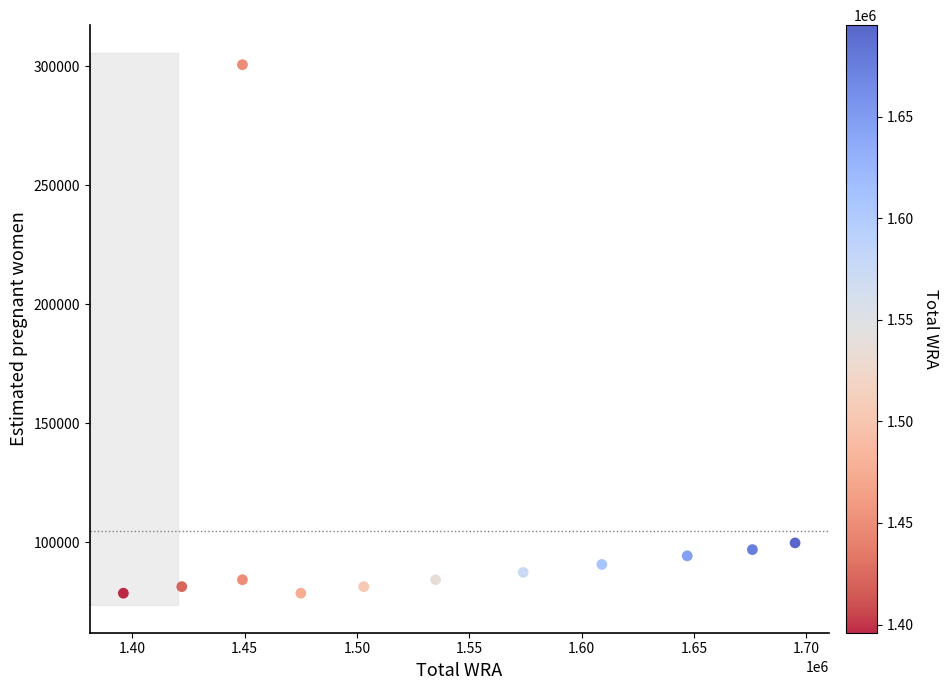

What is the average Y value?

104777.1